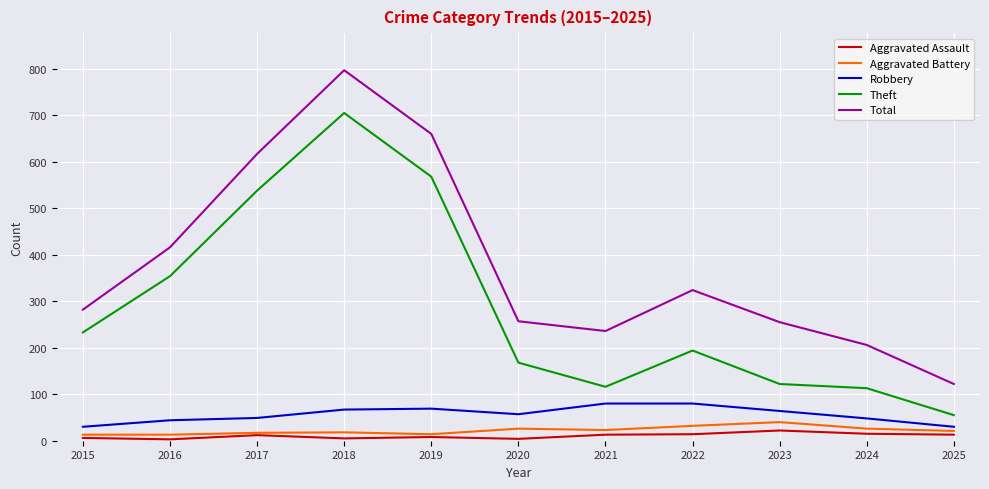

True or false: Total and Aggravated Battery cross at least once.

False